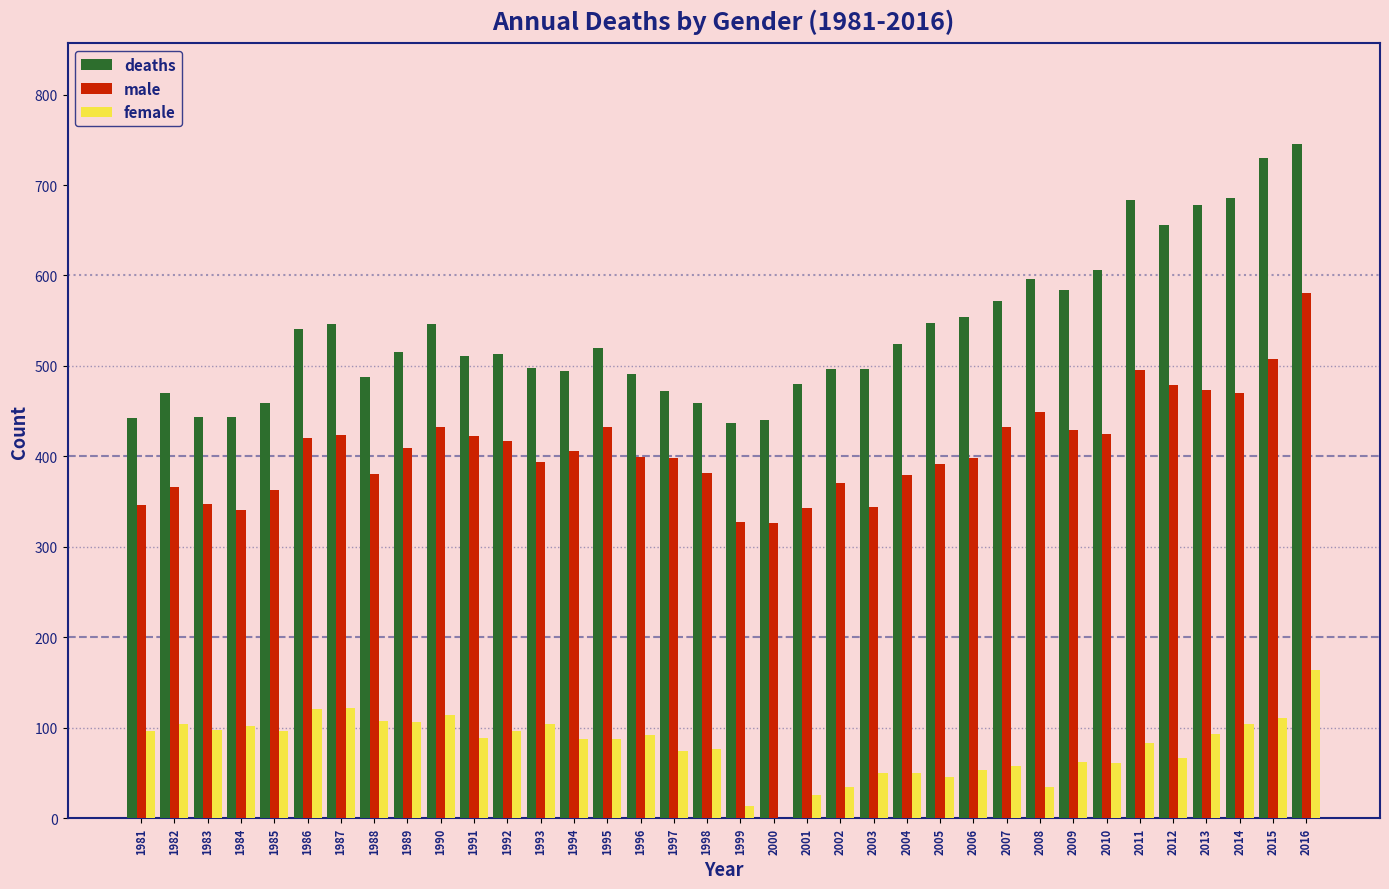

How many values in female are above zero?

35